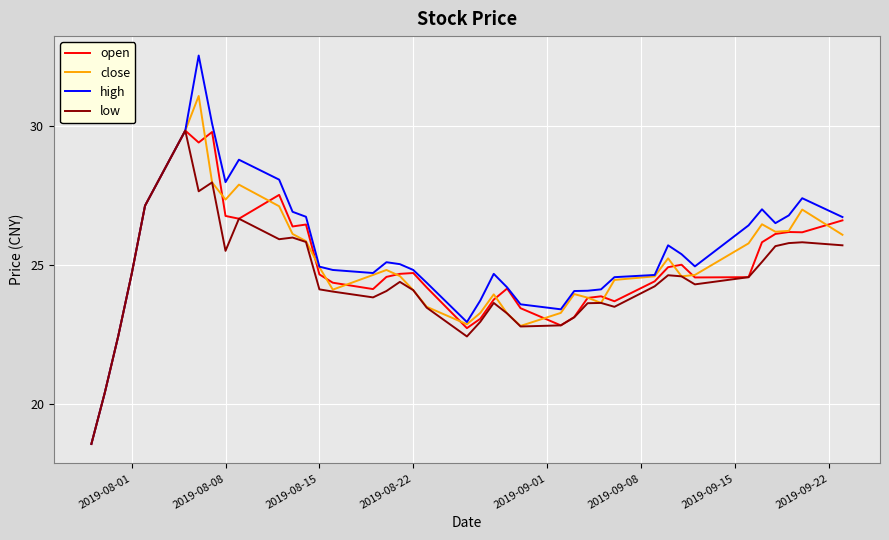

What is the sum of all low values?

978.7